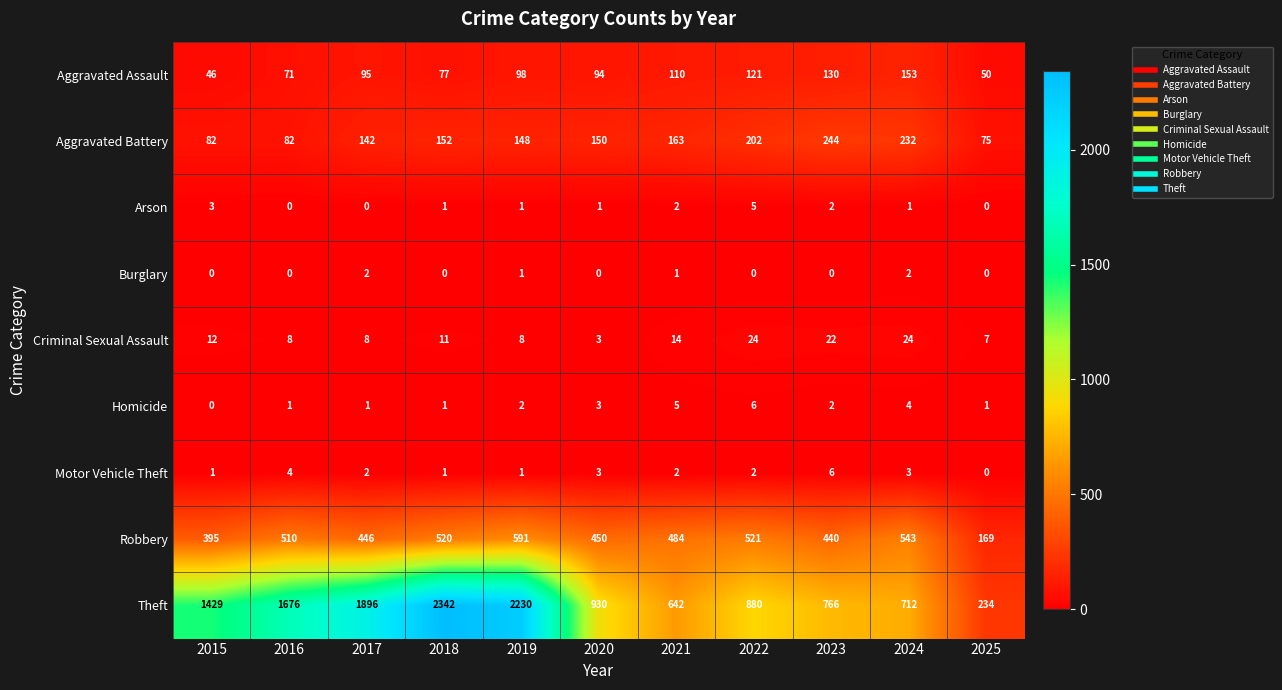

How many series are shown in this chart?

9